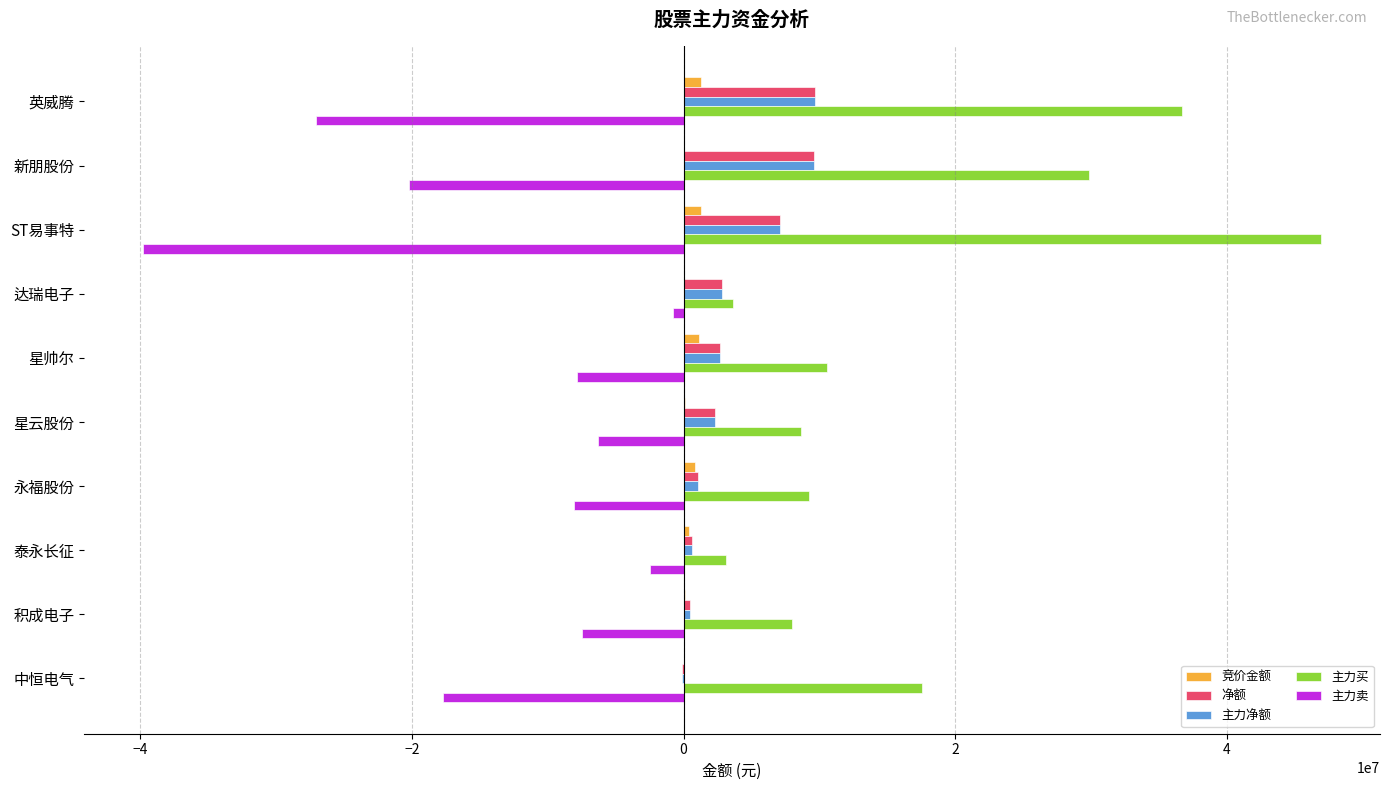

What is the sum of all 主力卖 values?

-137782379